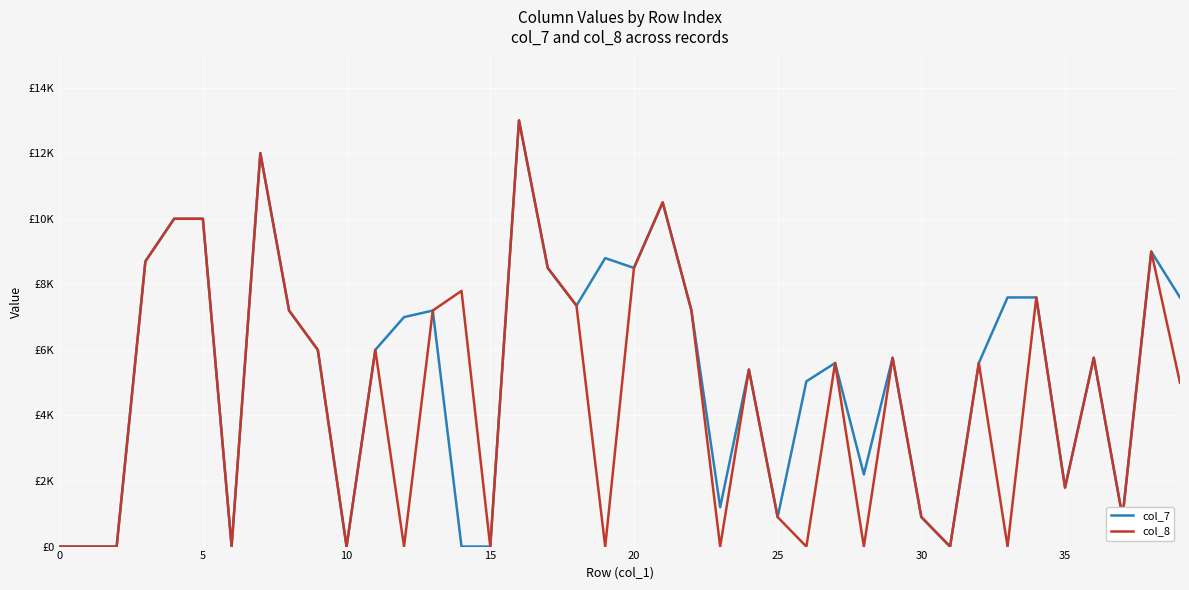

Does the chart have visible grid lines?

Yes